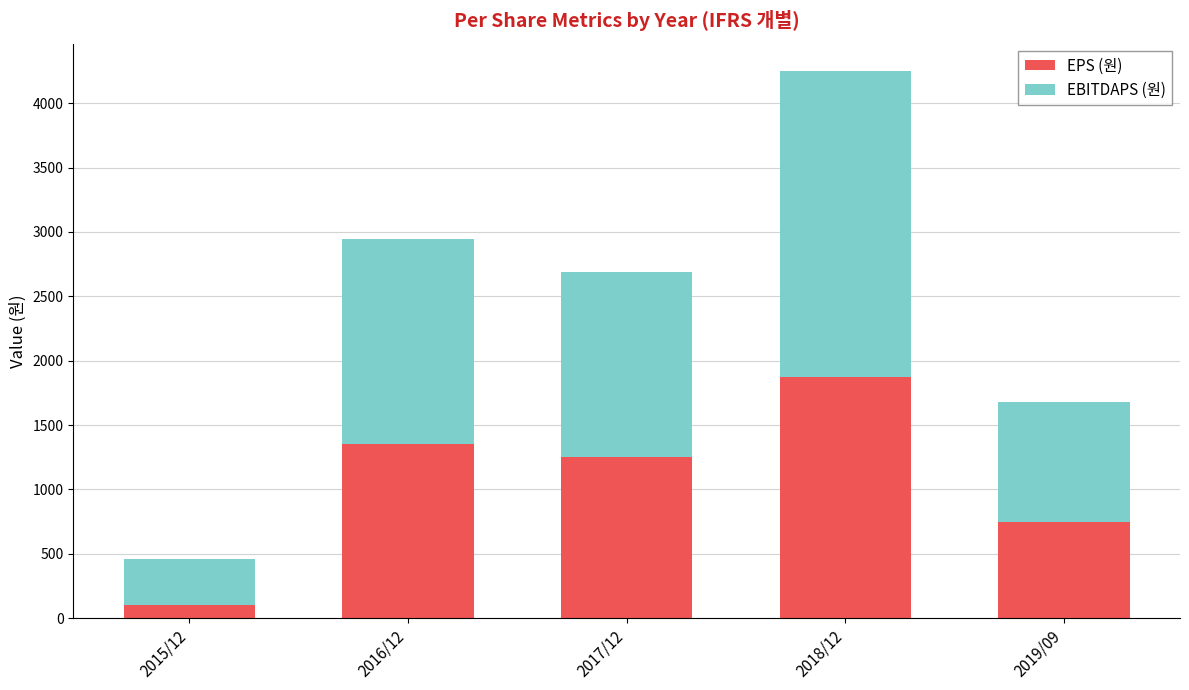

Which category has the lowest value in the EPS (원) series?

2015/12